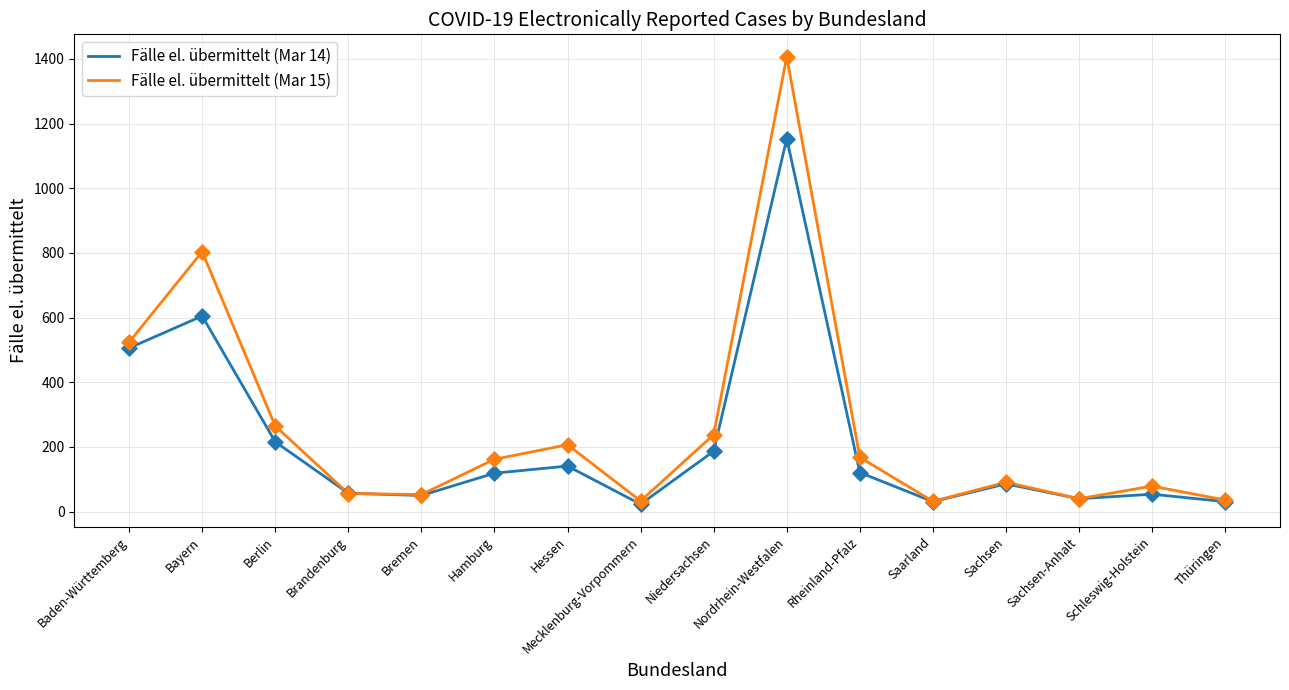

At which category is the sum across all series the highest?

Nordrhein-Westfalen